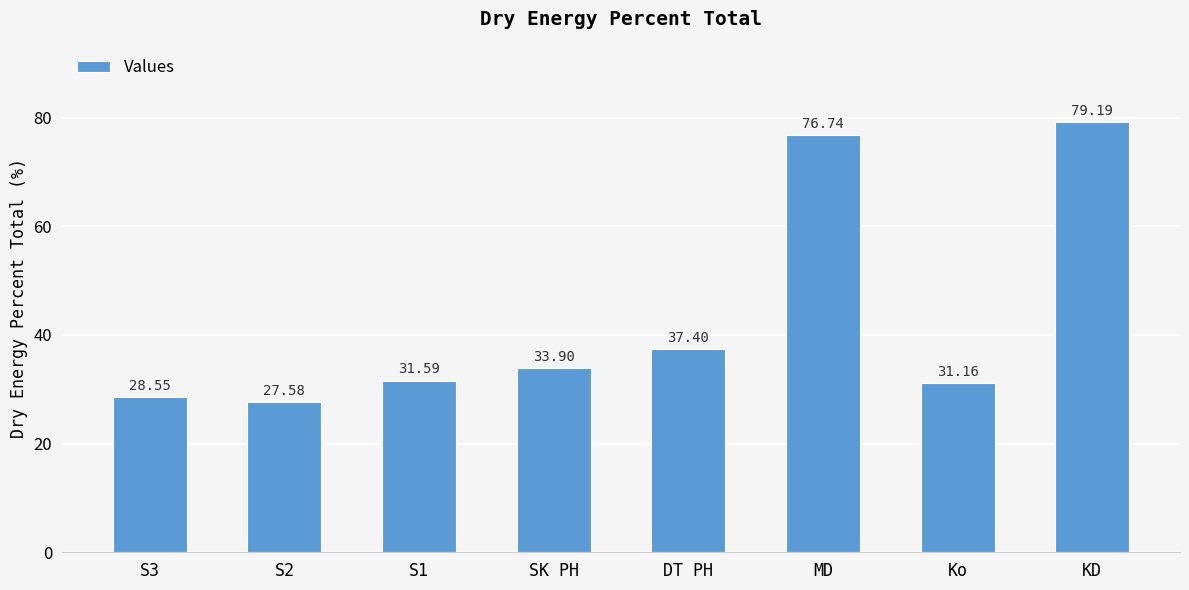

Is it true that the value at S1 is 31.6?

True